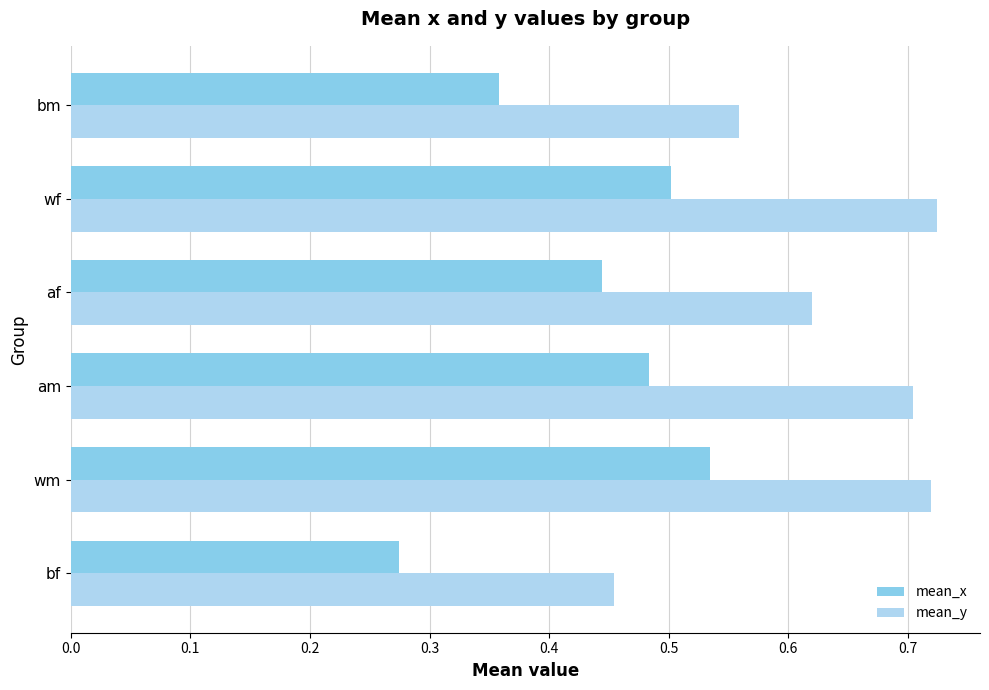

Which label corresponds to the smallest value in the chart?

bf